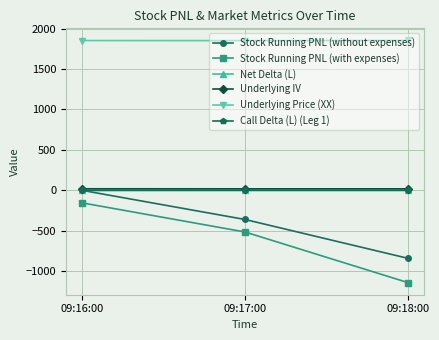

True or false: Stock Running PNL (without expenses) has a value of -840.0 at 09:18:00.

True